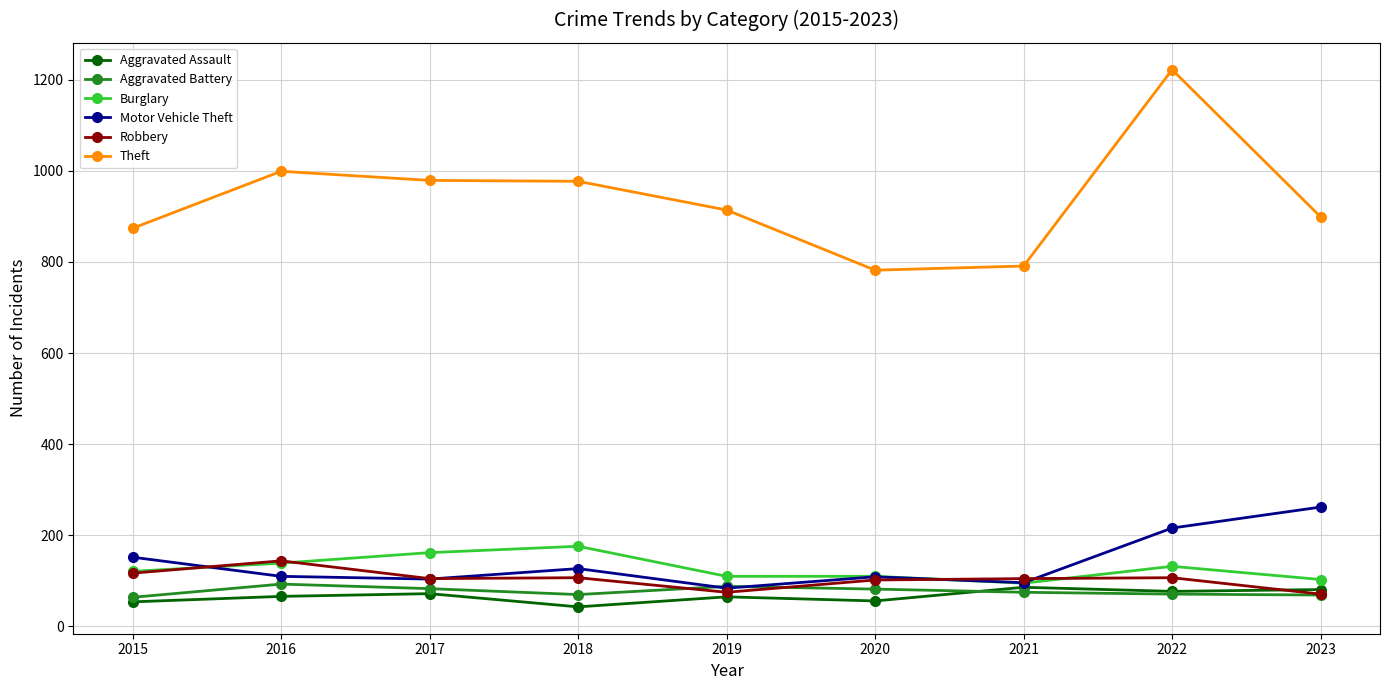

Which series changed the most between 2020 and 2023?

Motor Vehicle Theft